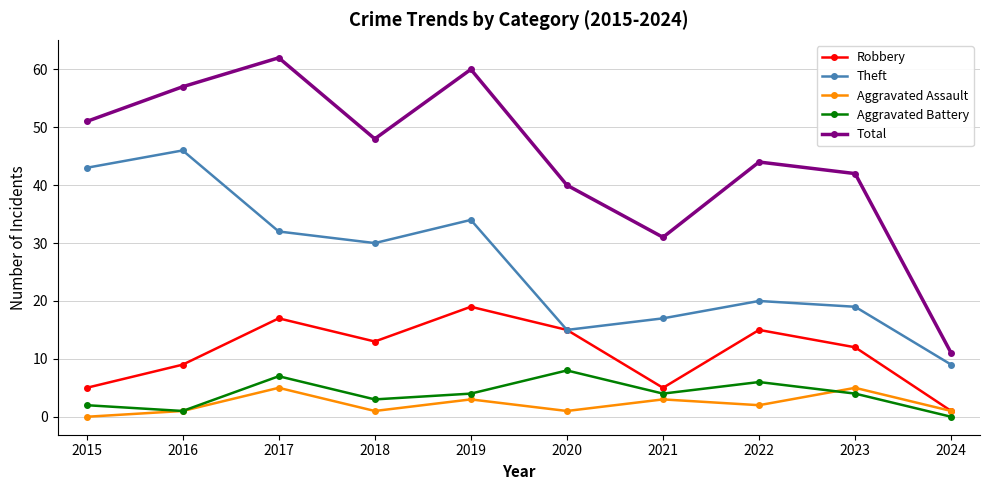

Is the value of Total at 2021 greater than the value of Aggravated Battery at 2015?

Yes